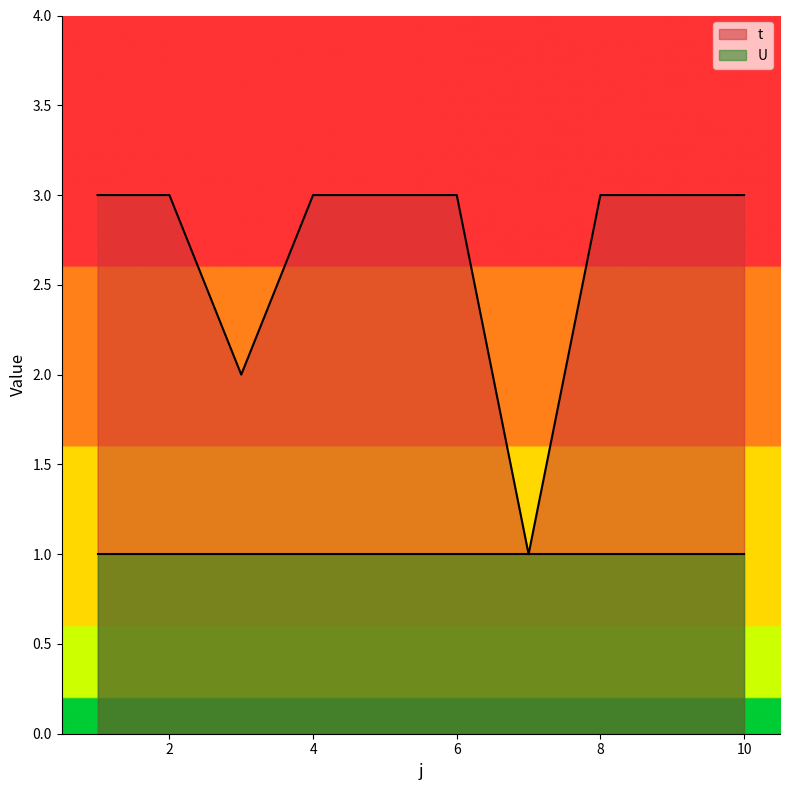

How many lines are shown in the chart?

2